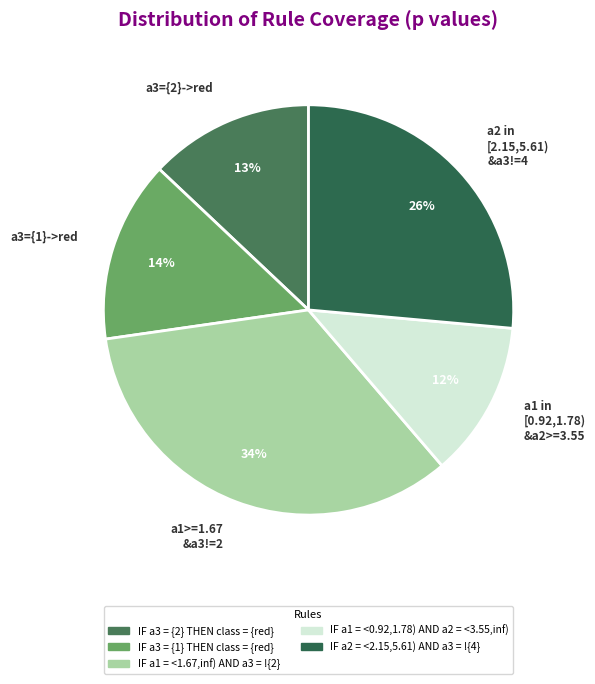

How many slices are in this pie chart?

5